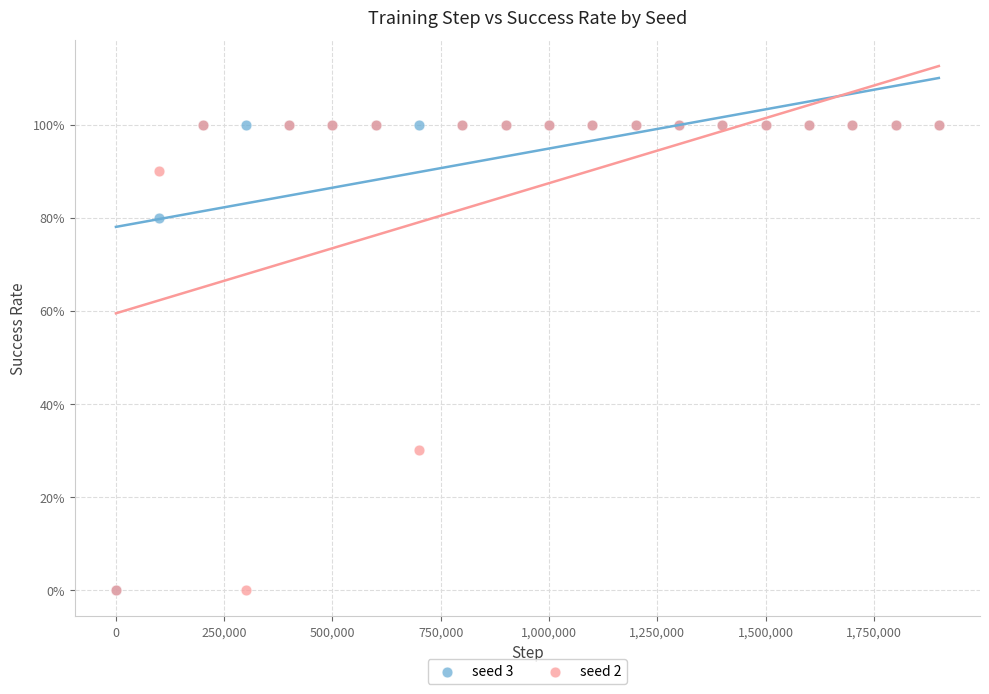

What are all the series names shown in the legend?

seed 3, seed 2